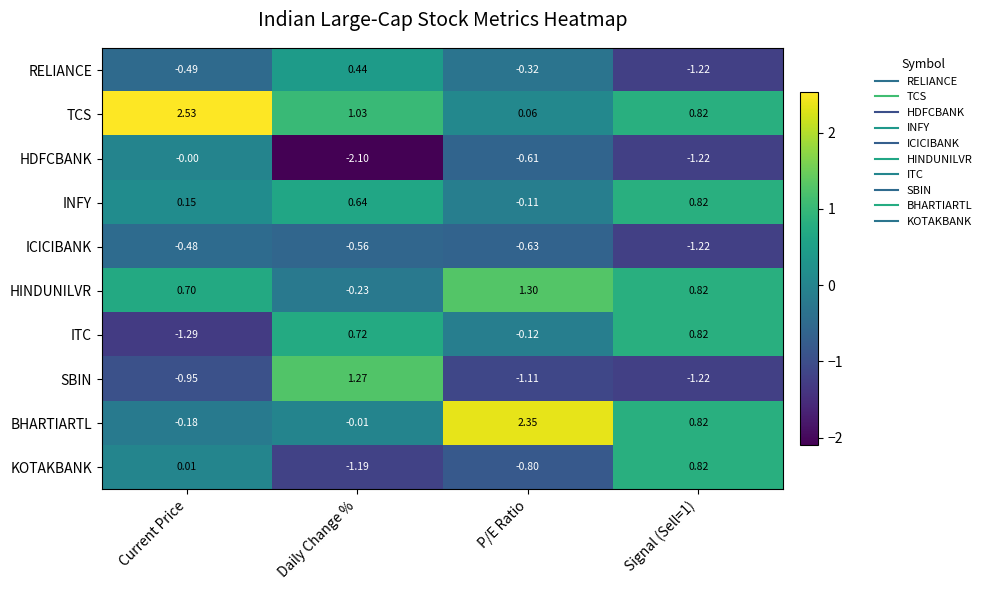

Which category has the lowest value across all series?

Daily Change %